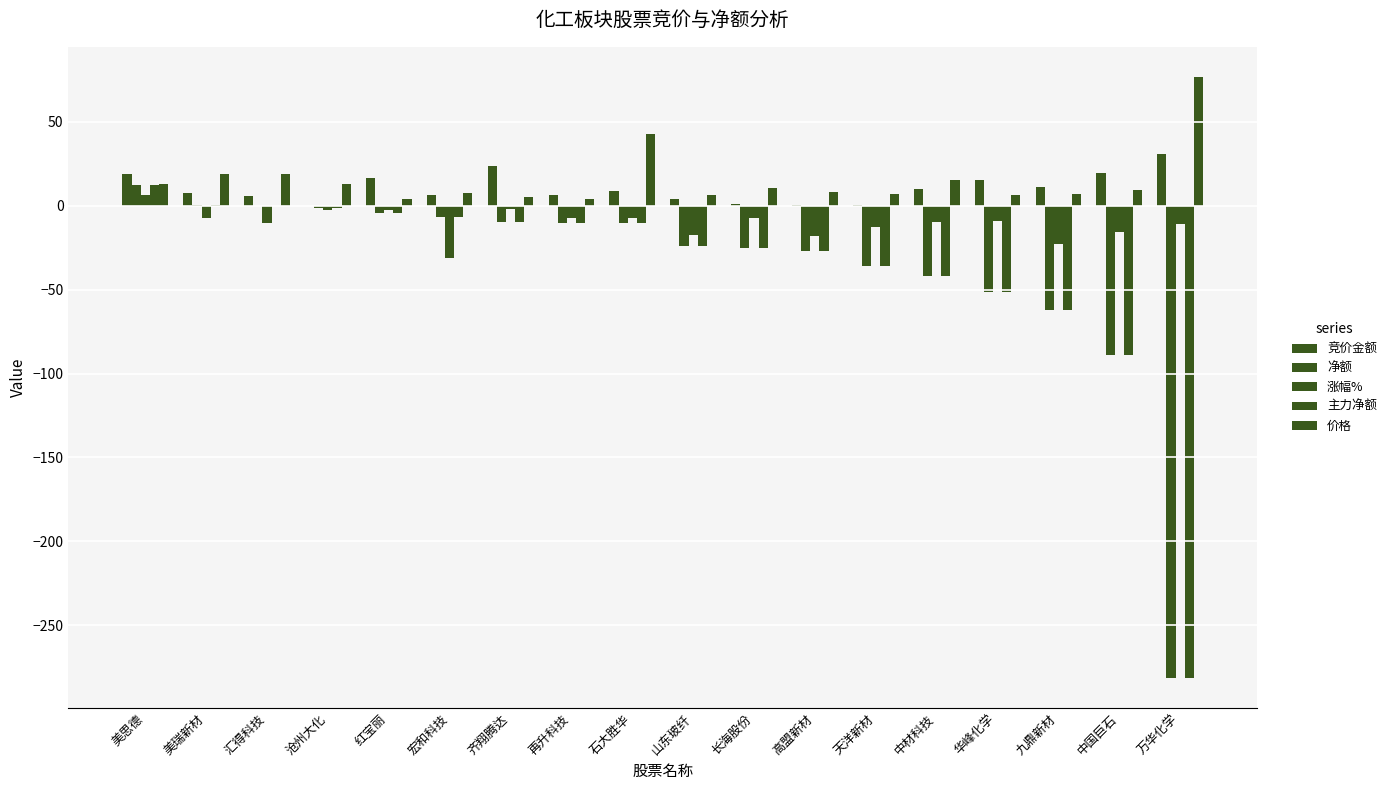

How many series are shown in this chart?

5